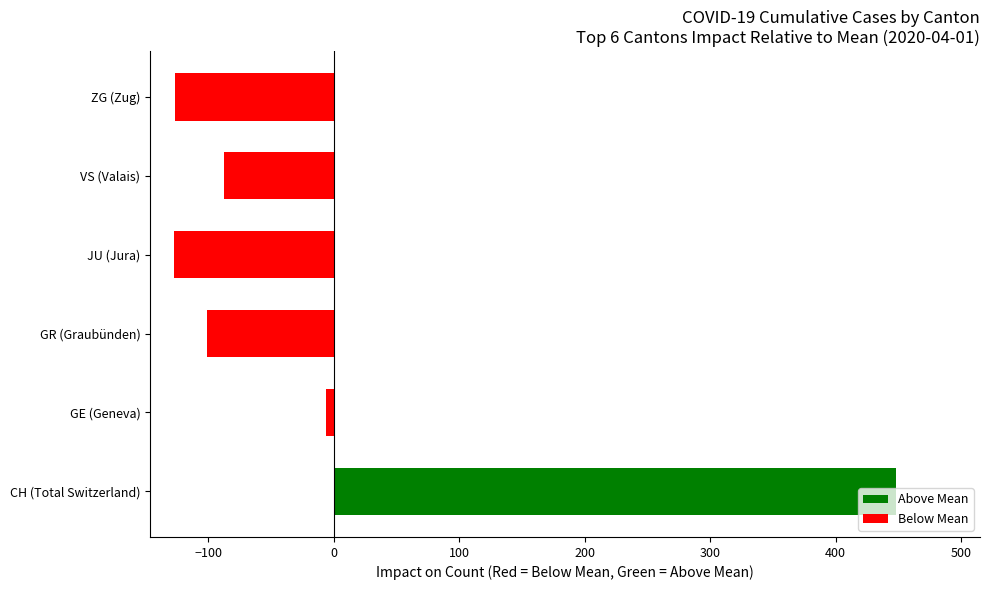

What value does the data have at JU (Jura)?

-127.2